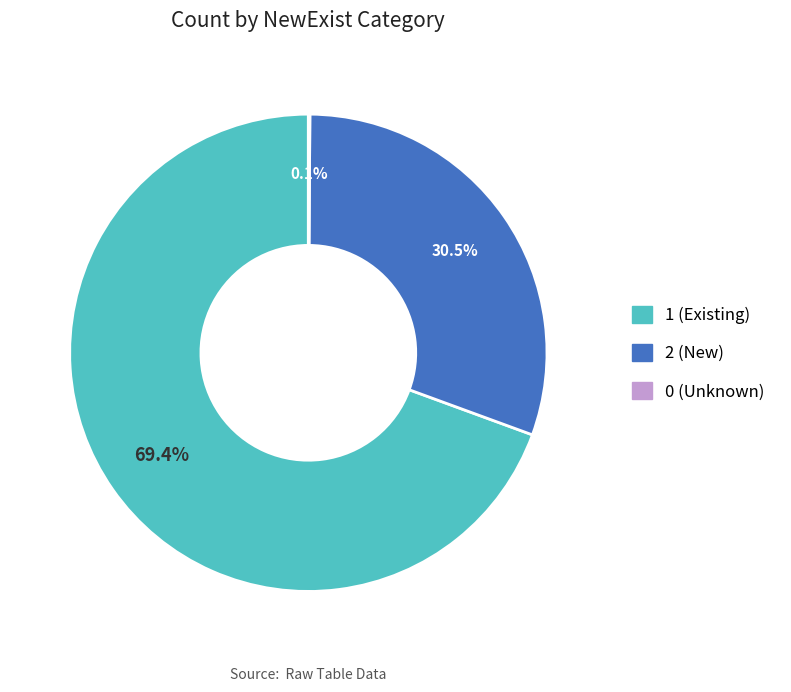

Approximately how many times larger is the value at 1 compared to 2?

2.3